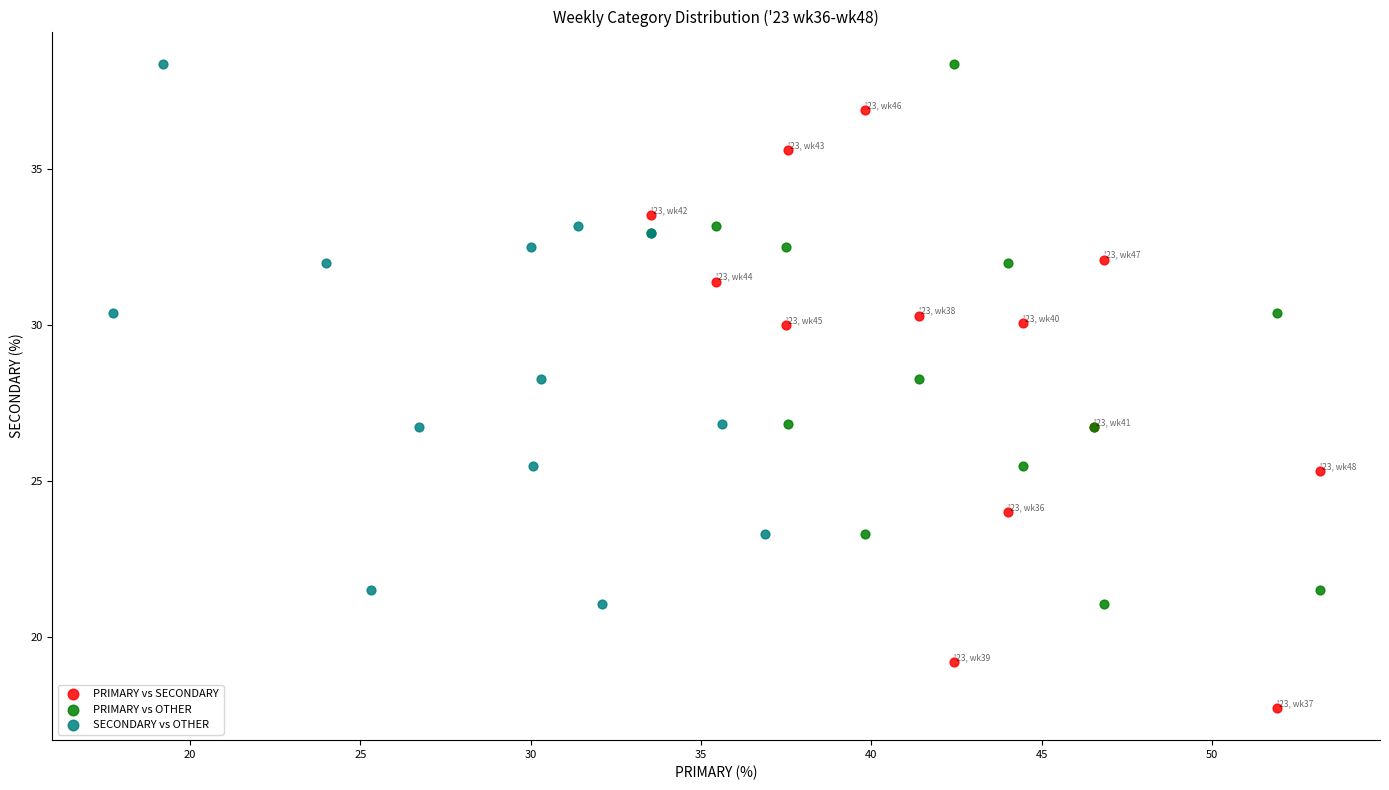

Which series reaches the minimum Y coordinate?

PRIMARY vs SECONDARY